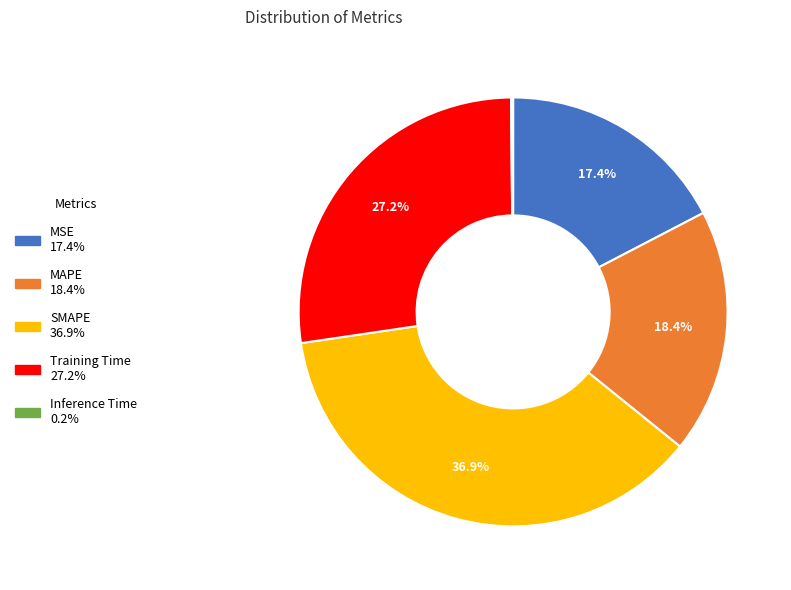

Does MSE account for over 50% of the chart?

No